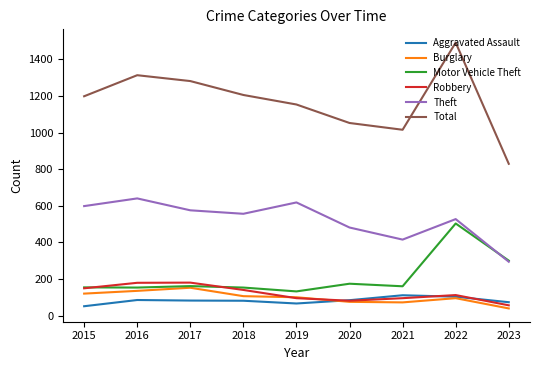

What is the spread (max minus min) of values at 2021?

943